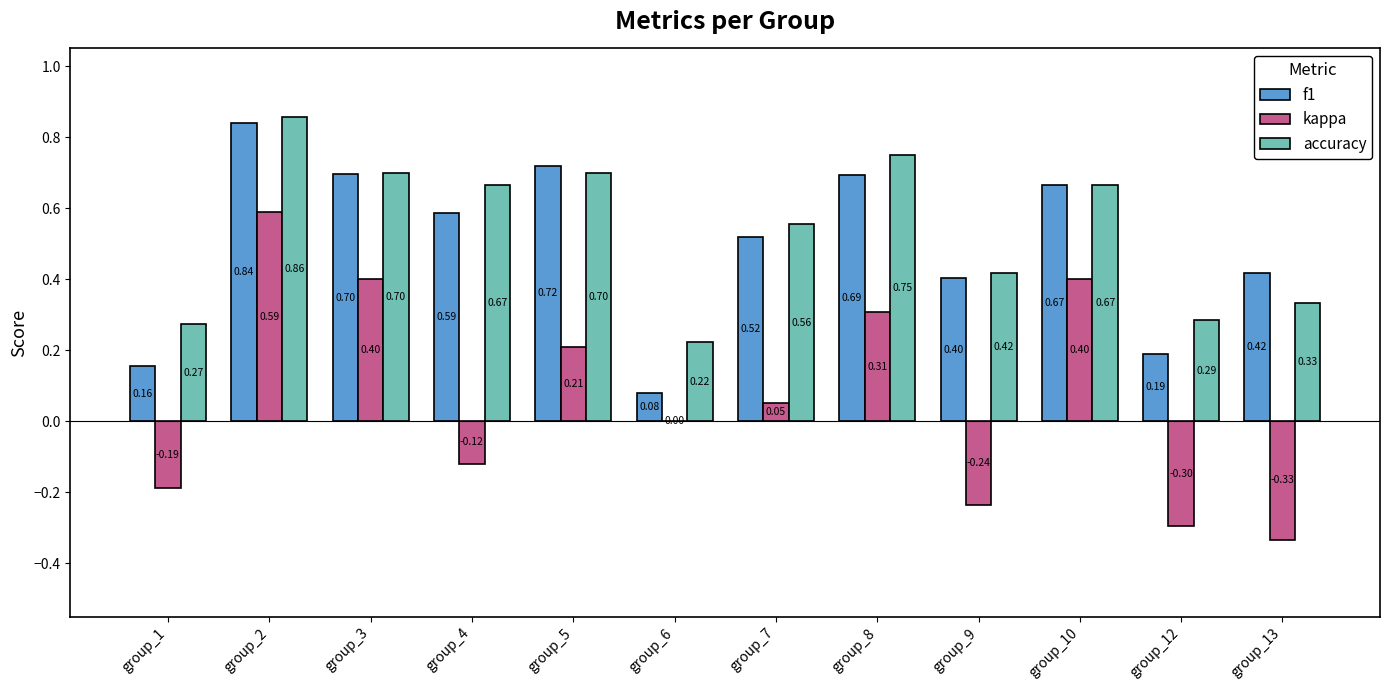

Count the number of categories in the chart.

12